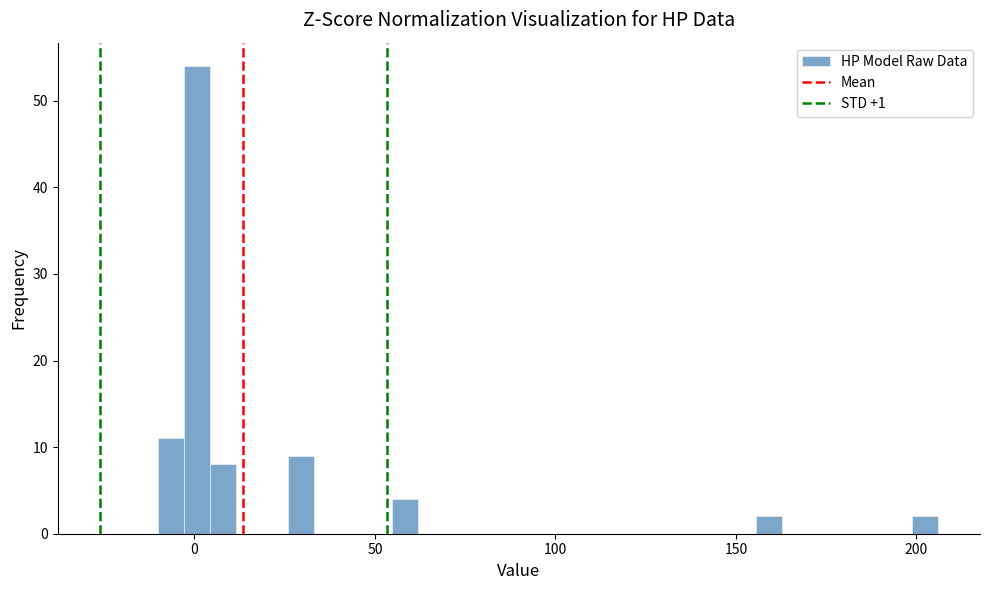

Read against the x-axis, roughly where is the centre of the tallest bar?

0